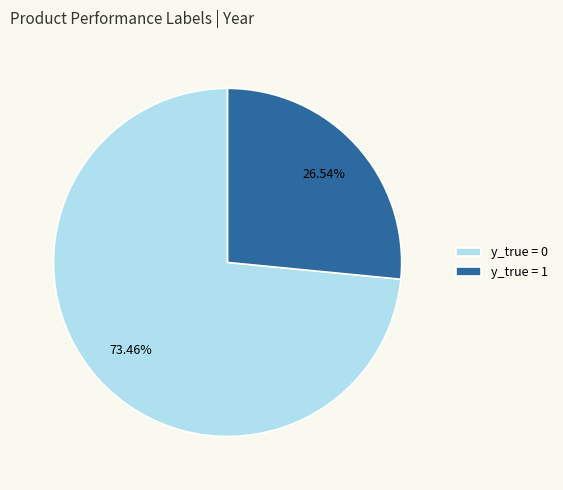

How many slices are in this pie chart?

2